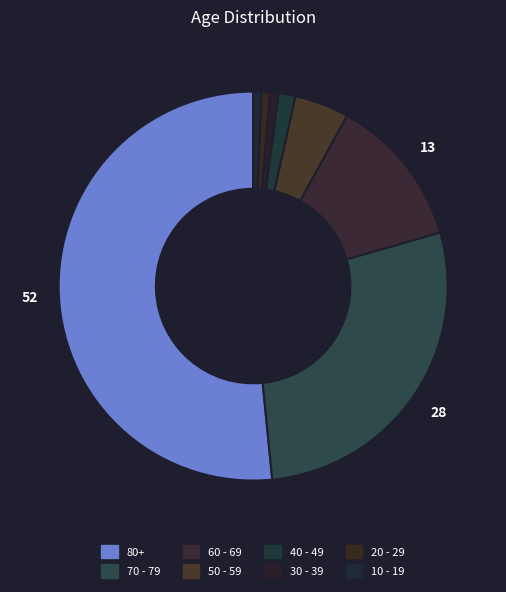

True or false: 60 - 69 accounts for 7% of the total.

False